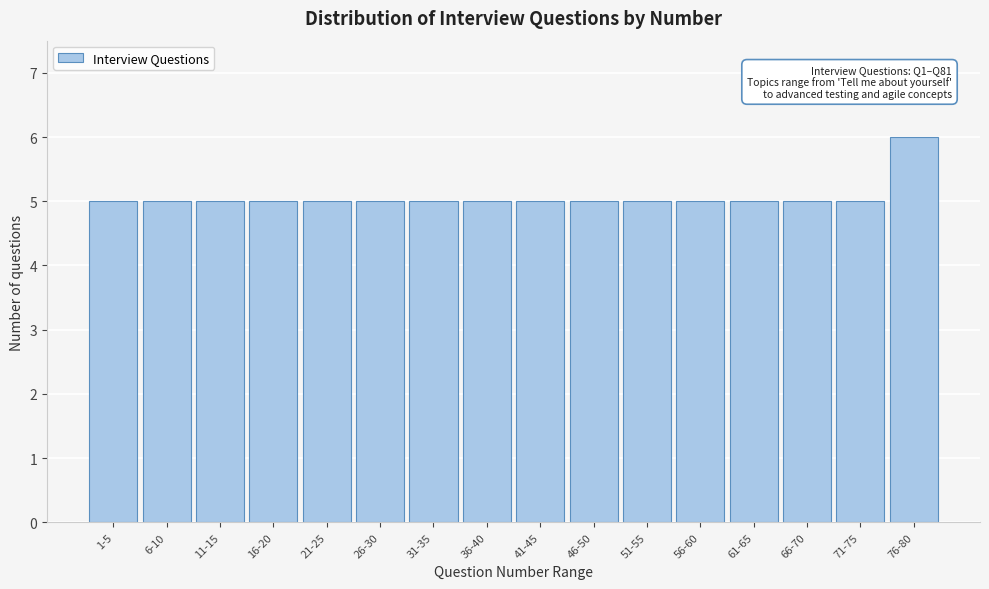

Reading left to right, what are all the values shown in this chart?

5	5	5	5	5	5	5	5	5	5	5	5	5	5	5	6